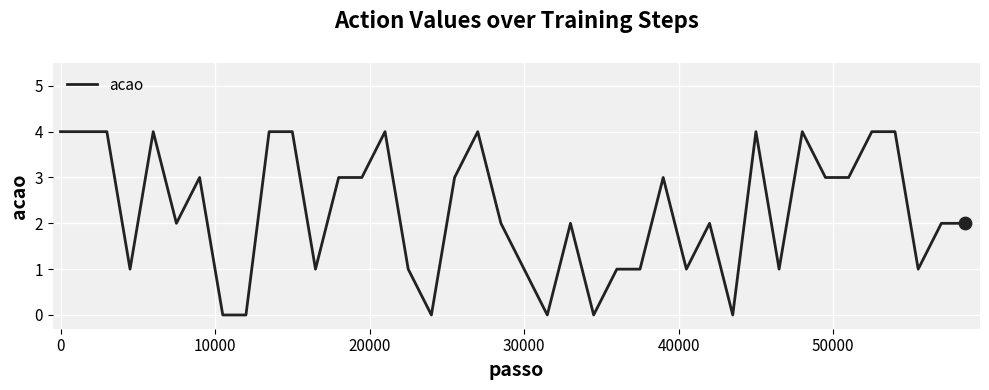

What is the difference between the maximum and minimum values?

4